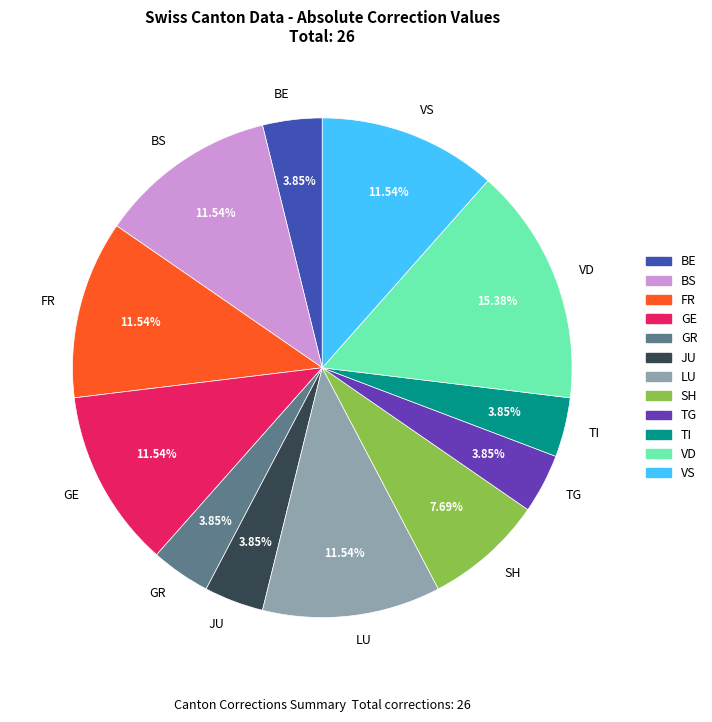

Does SH account for over 50% of the chart?

No